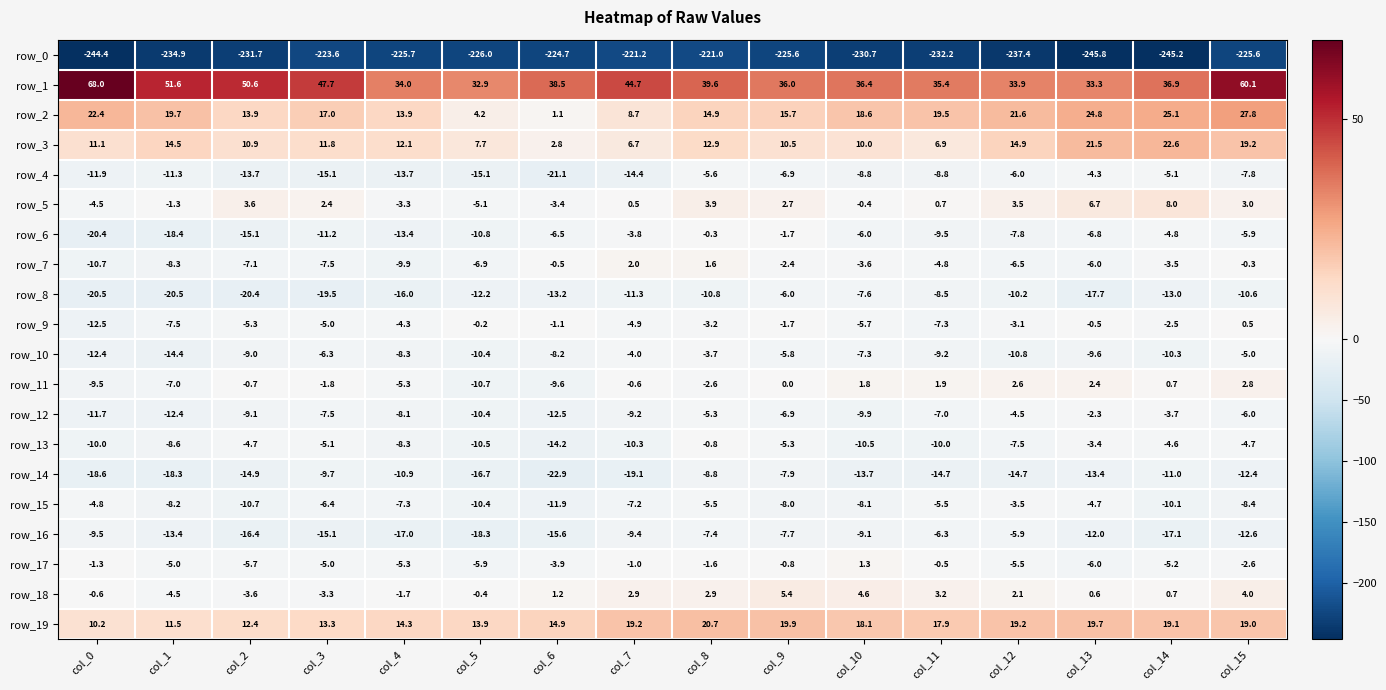

Which series has the largest range (max minus min)?

row_1